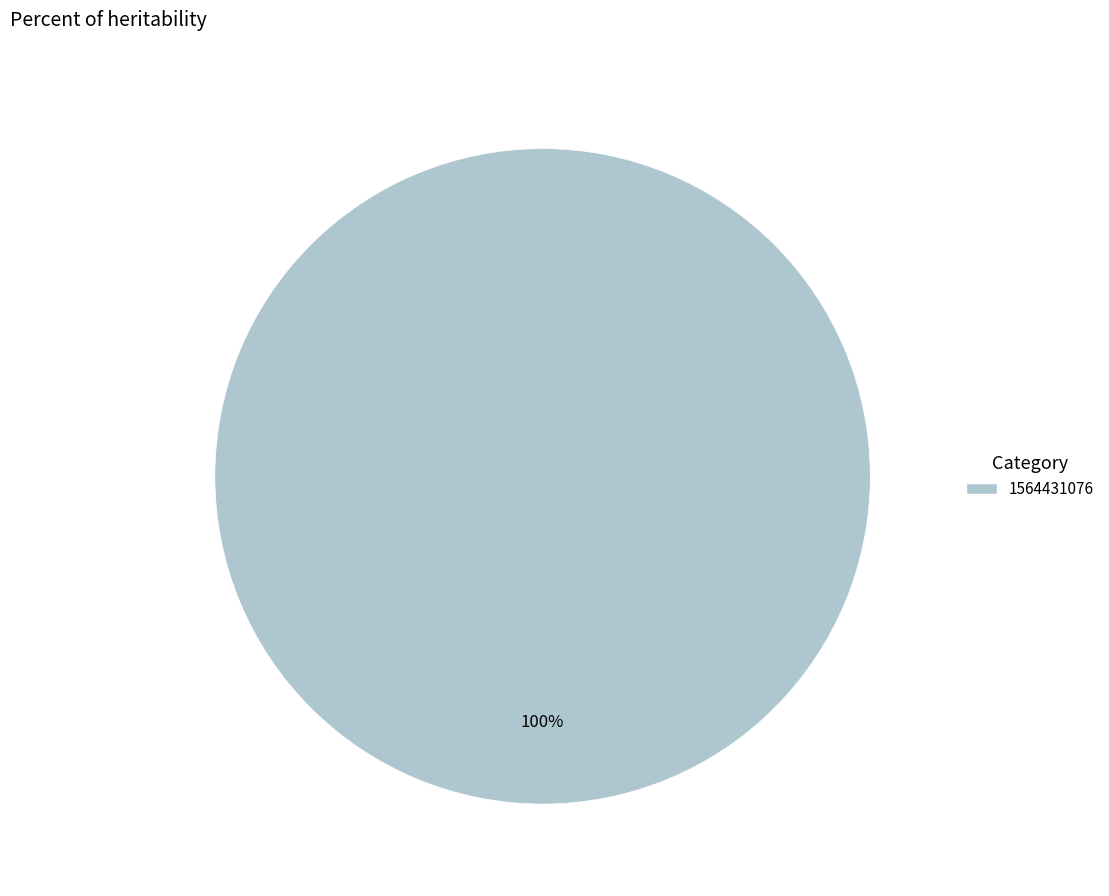

Count the number of slices in the pie.

1